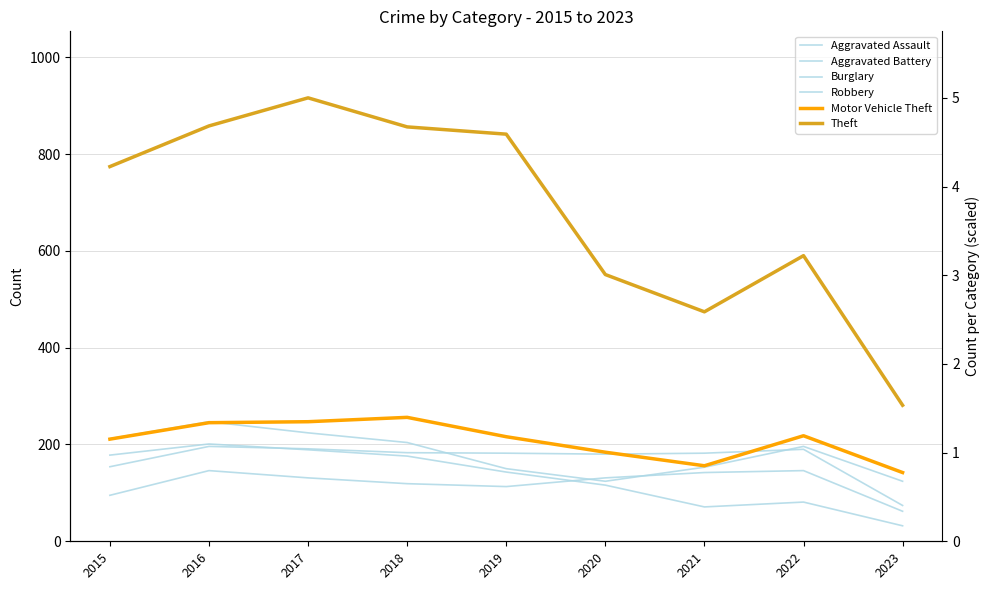

Between 2015 and 2023, which series saw the biggest shift?

Theft